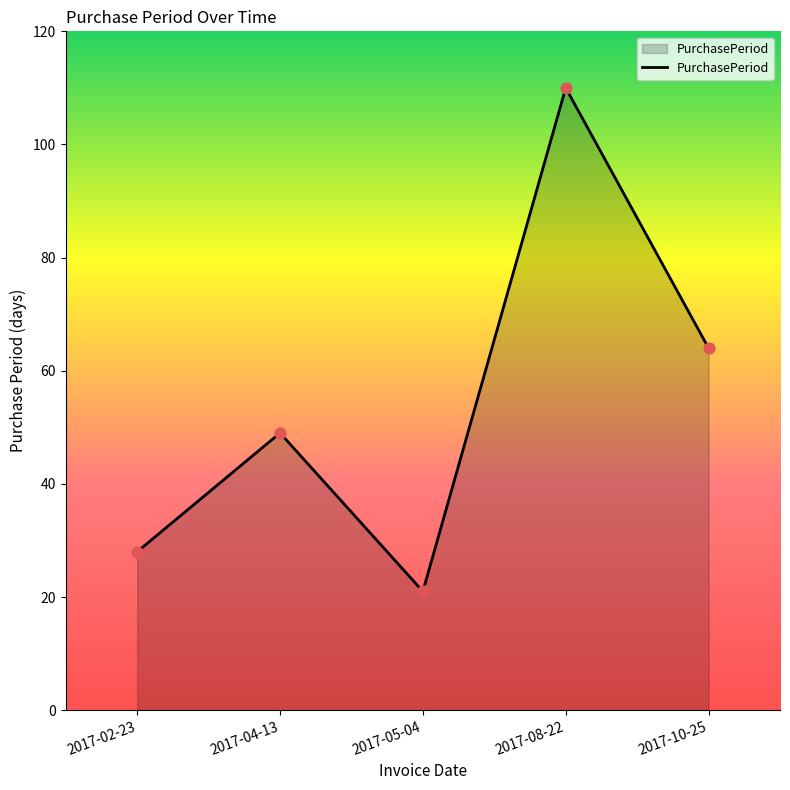

Which has a higher value, 2017-02-23 or 2017-08-22?

2017-08-22